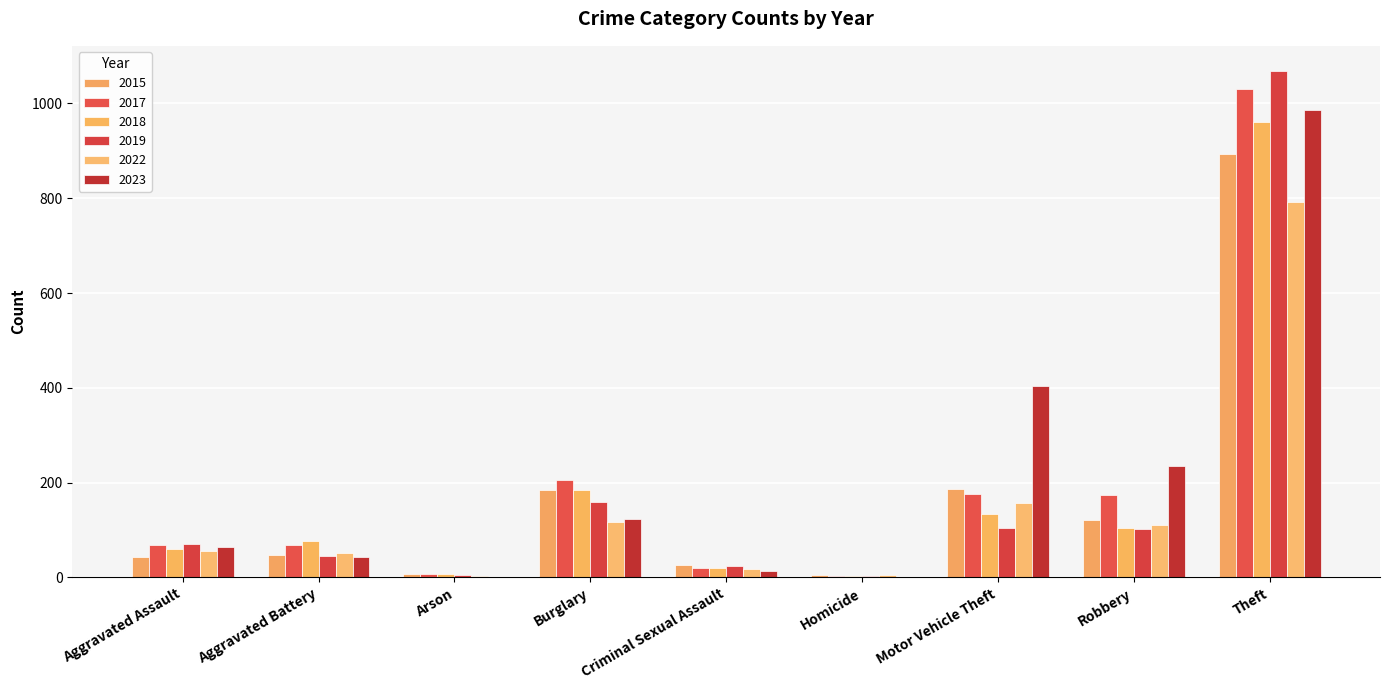

Which category has the highest value across all series?

Theft